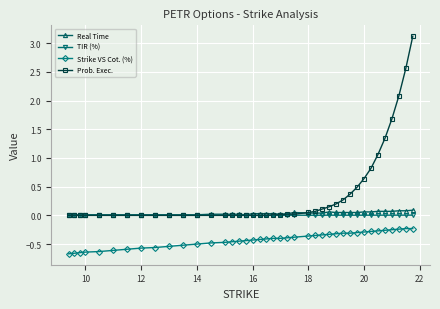

True or false: TIR (%) has more than 1 interior local peaks.

True